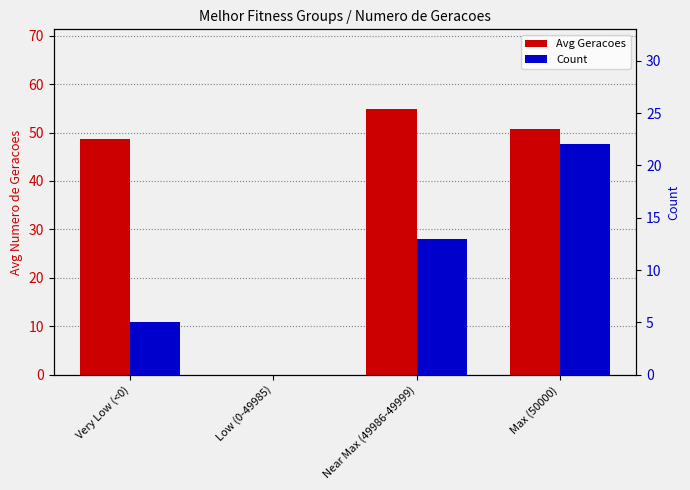

Between Max (50000) and Low (0-49985), which is larger?

Max (50000)